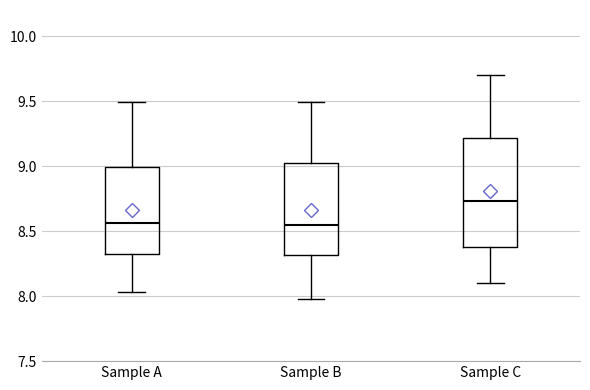

Where is the upper edge of the box for Sample A on the y-axis? The values are not printed on the chart, so give them approximately, as read against the axis.

9.00